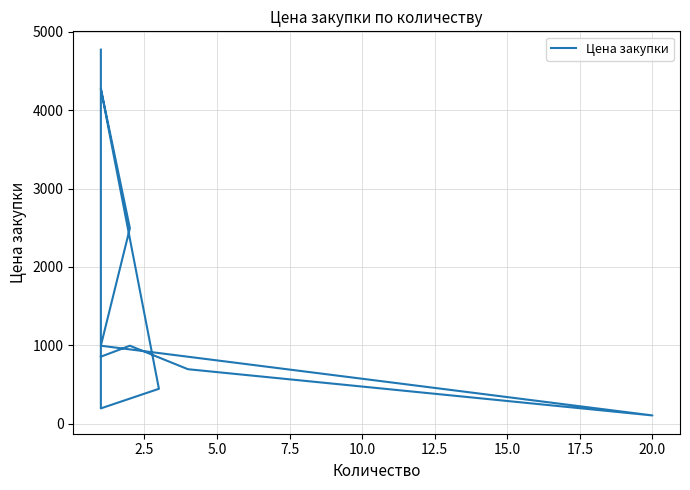

What is the approximate value at 2.5?

995